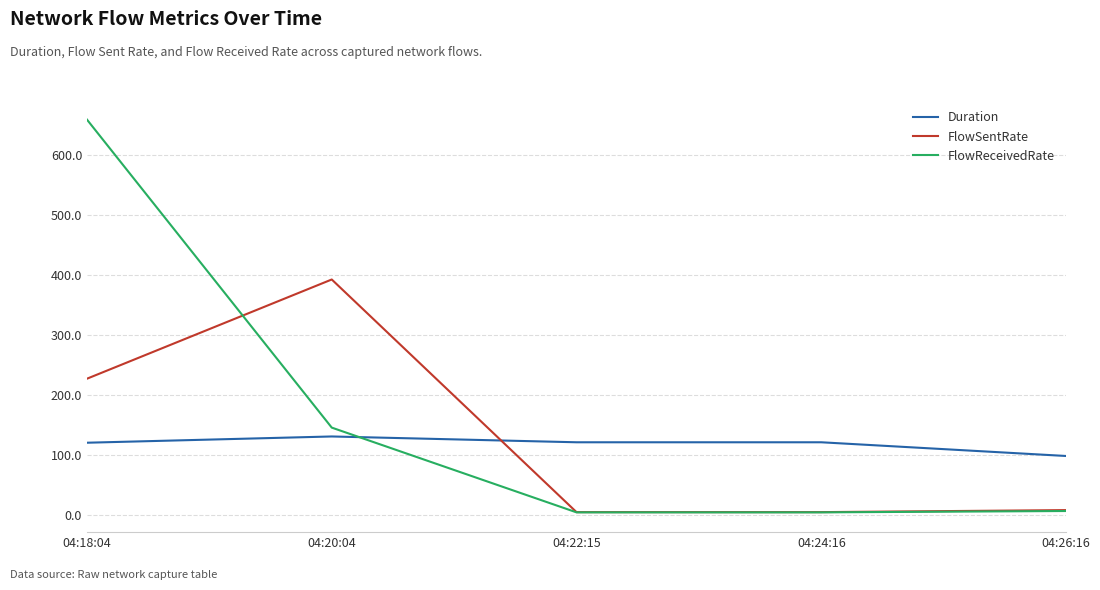

Which series has the widest spread of values?

FlowReceivedRate